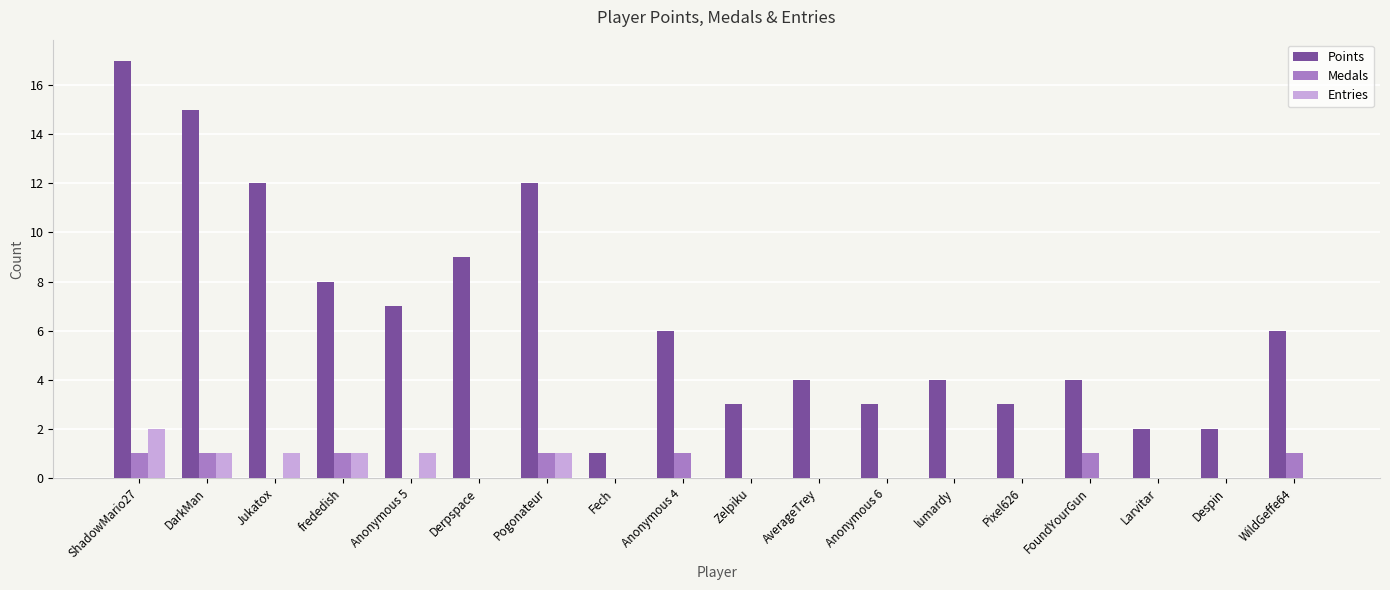

What is the sum of all Entries values?

7